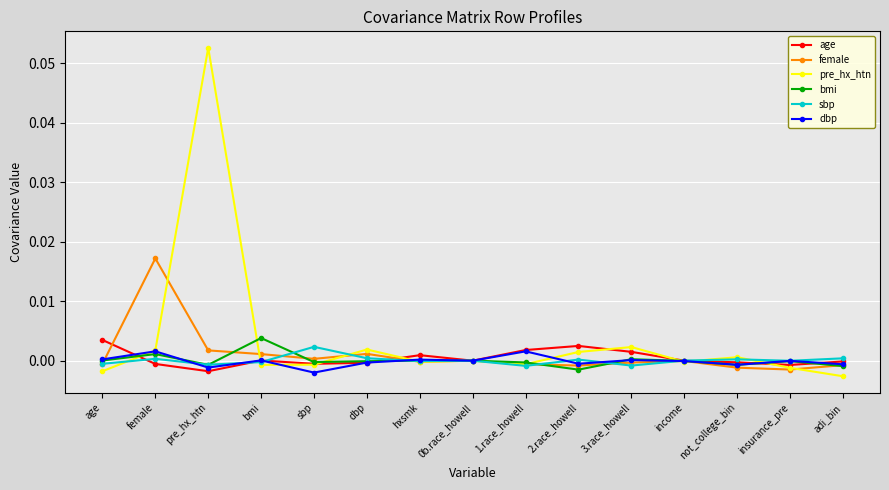

At which category is the sum across all series the highest?

pre_hx_htn